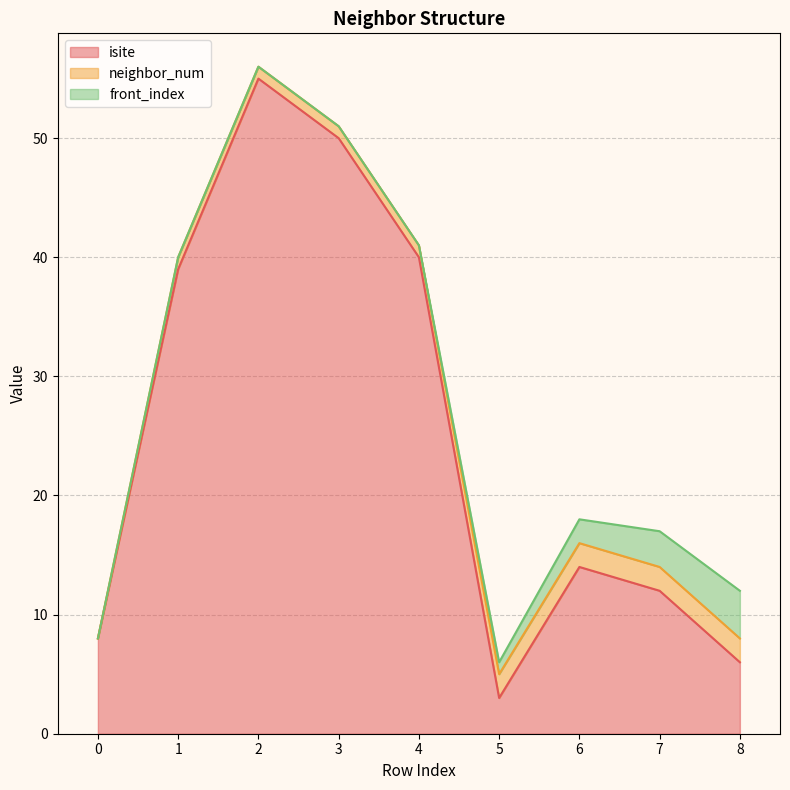

What is the spread (max minus min) of values at 6?

12